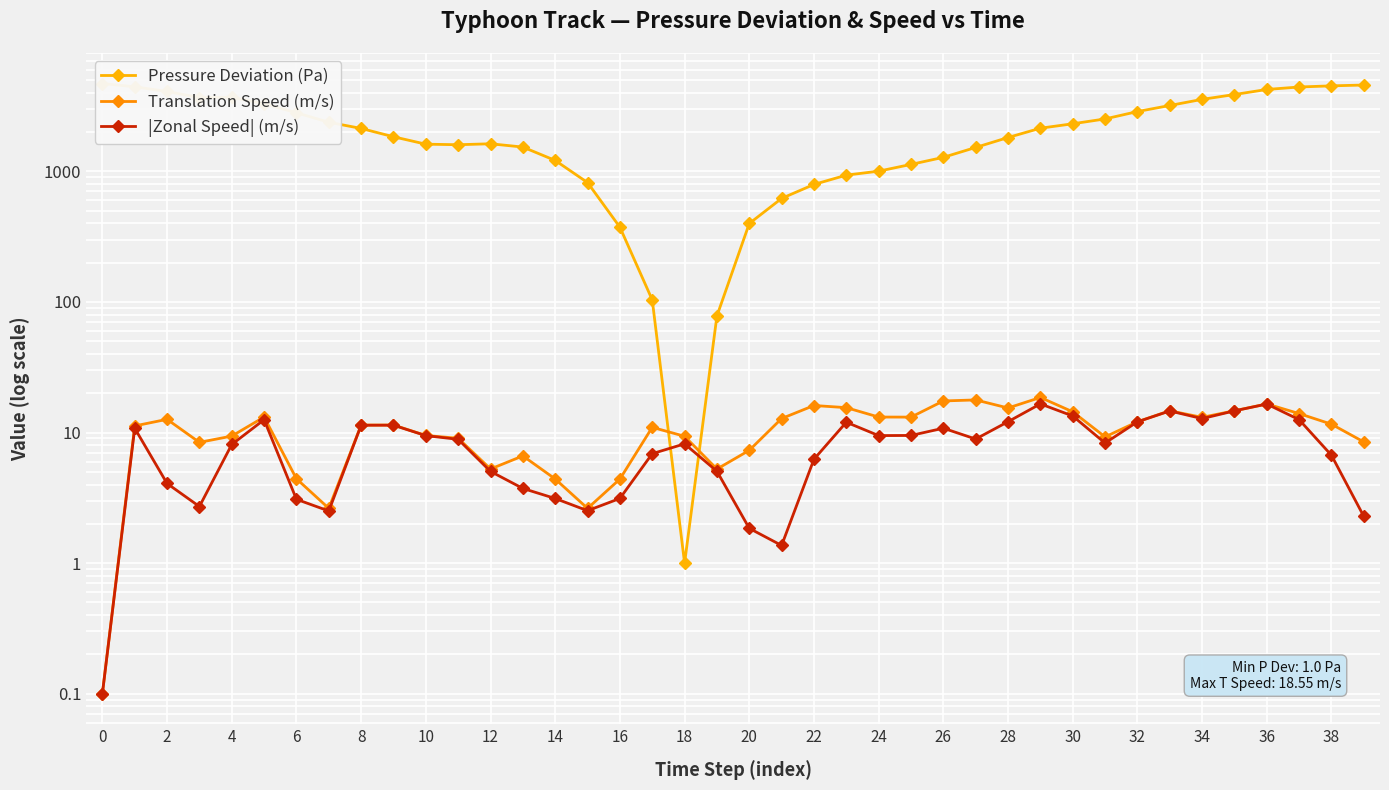

Where is the first local minimum for Pressure Deviation (Pa)?

6